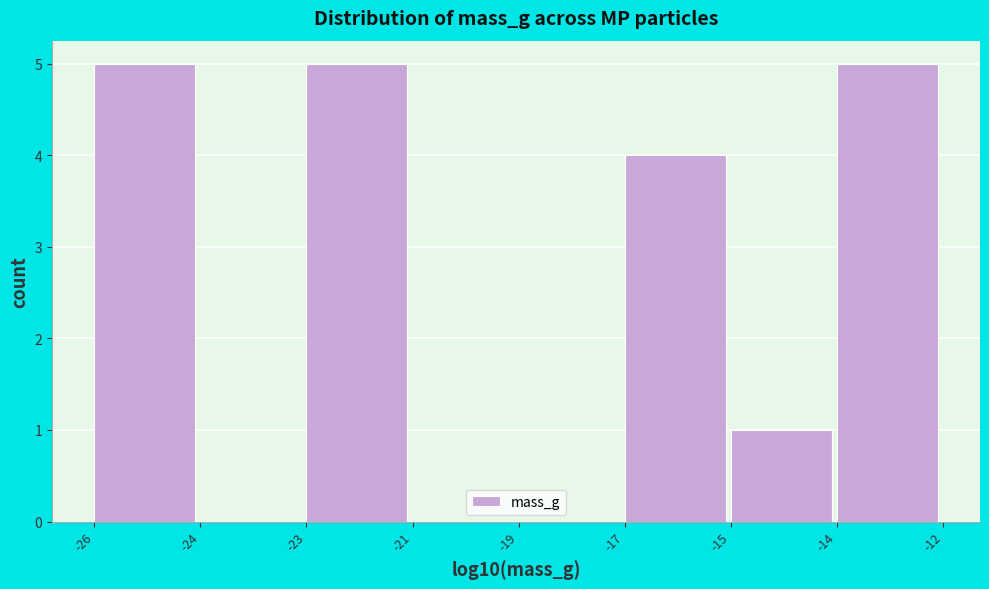

Reading left to right, what are all the values shown in this chart?

-26=5	-24=0	-23=5	-21=0	-19=0	-17=4	-15=1	-14=5